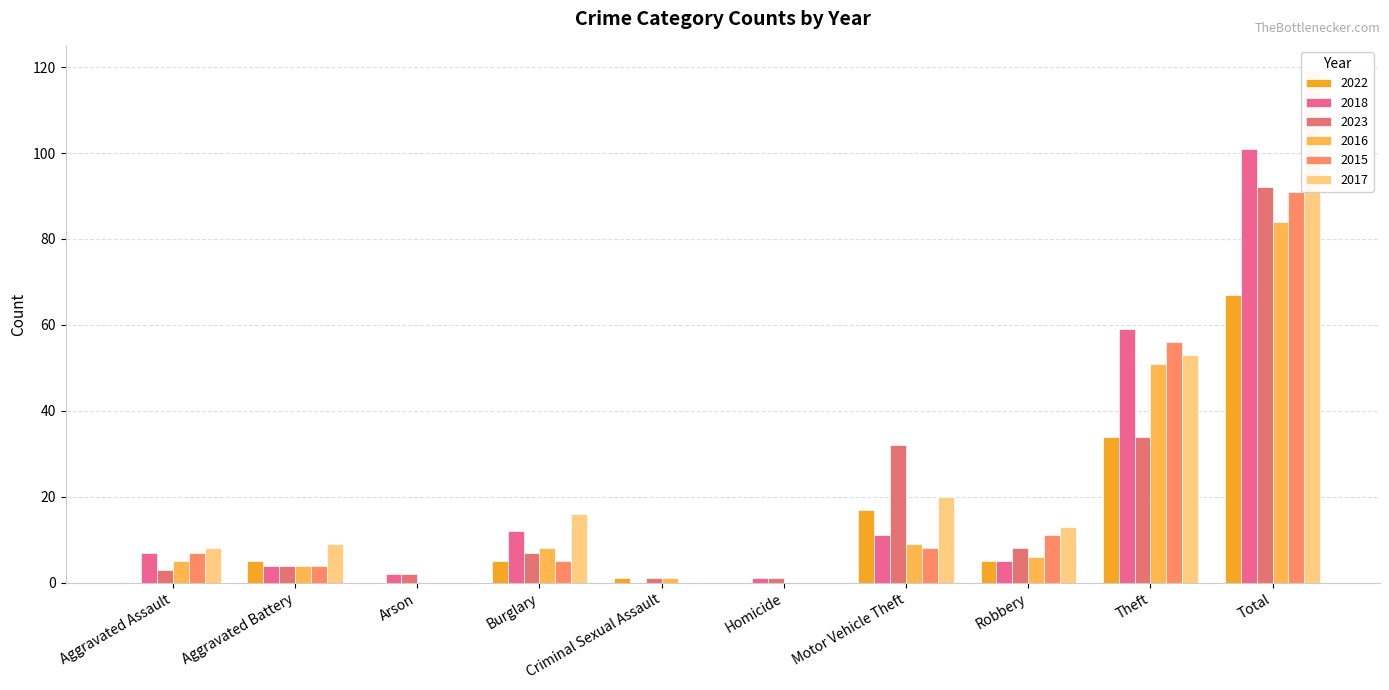

Are the bars grouped side by side (vs. stacked)?

Yes